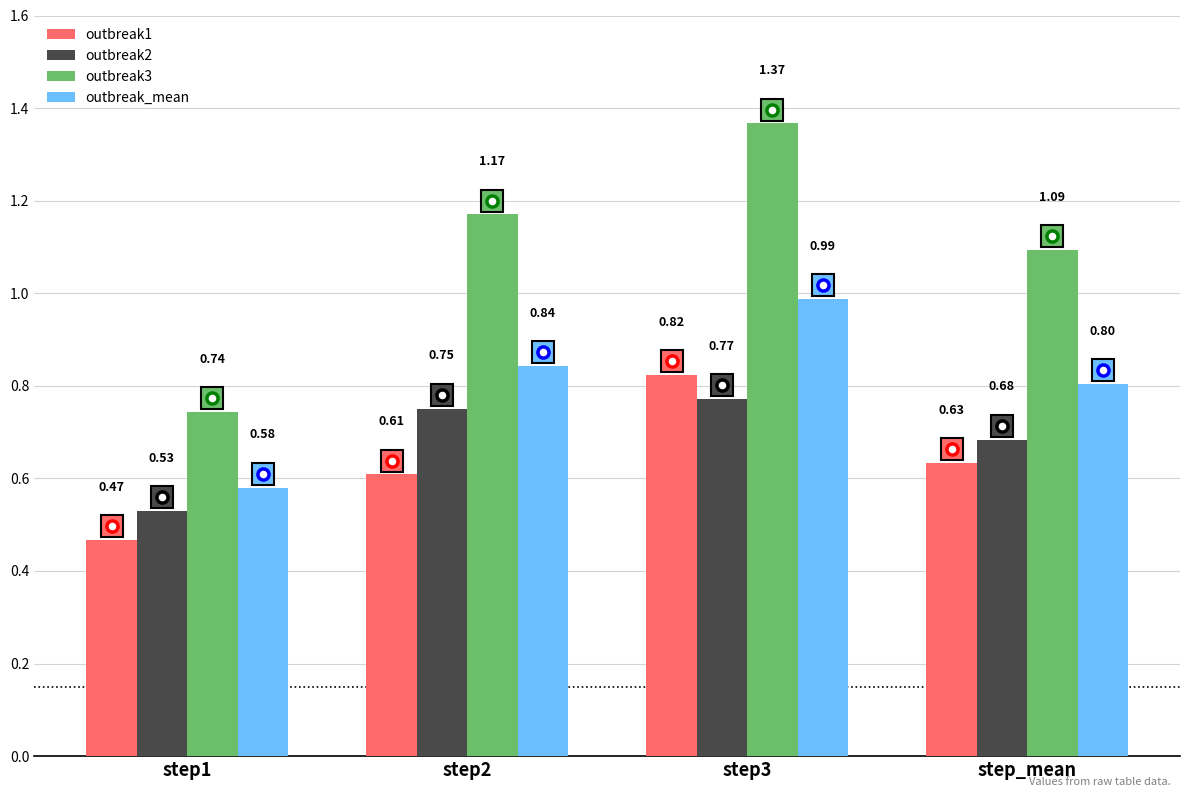

Rank the series at step_mean from highest to lowest value.

outbreak3, outbreak_mean, outbreak2, outbreak1